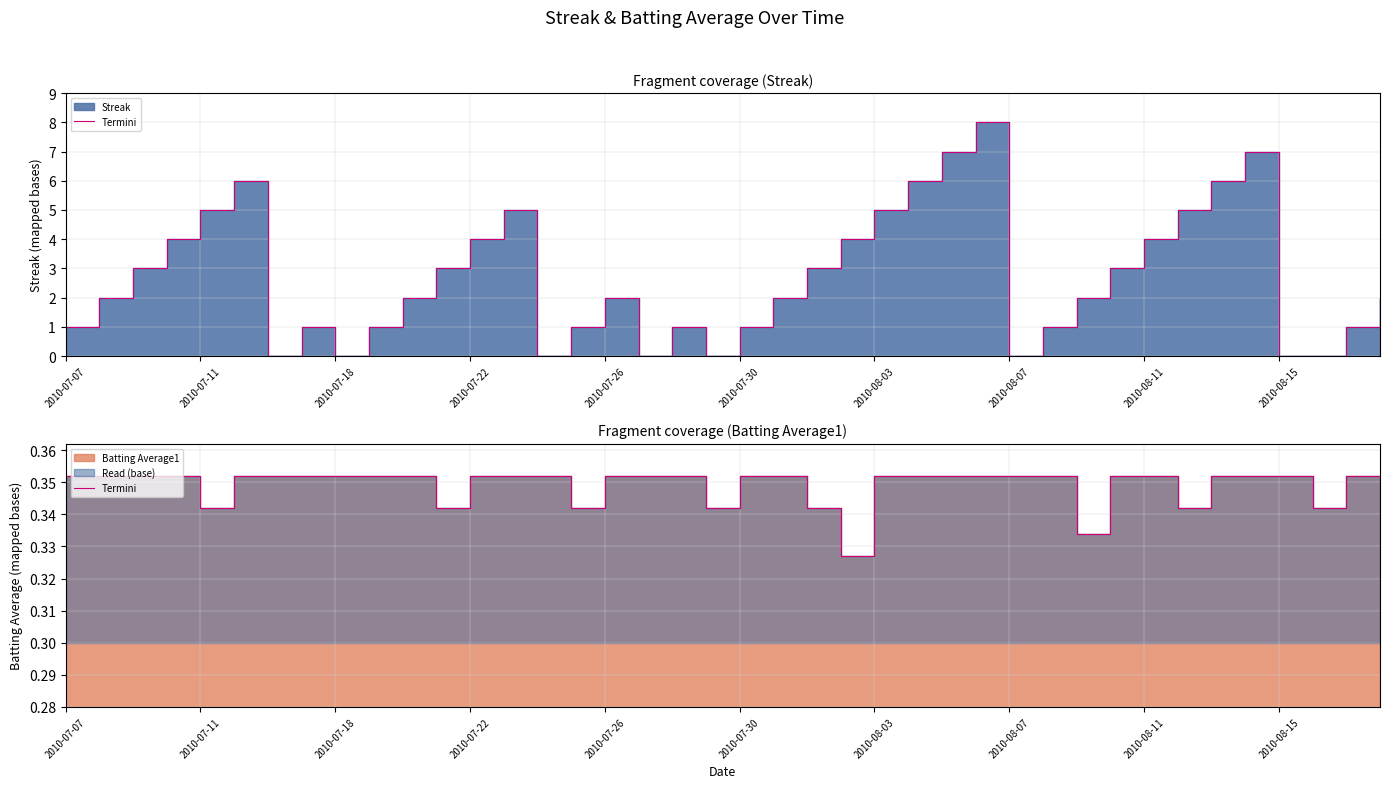

True or false: the data shows 0.5 at 2010-08-07.

False